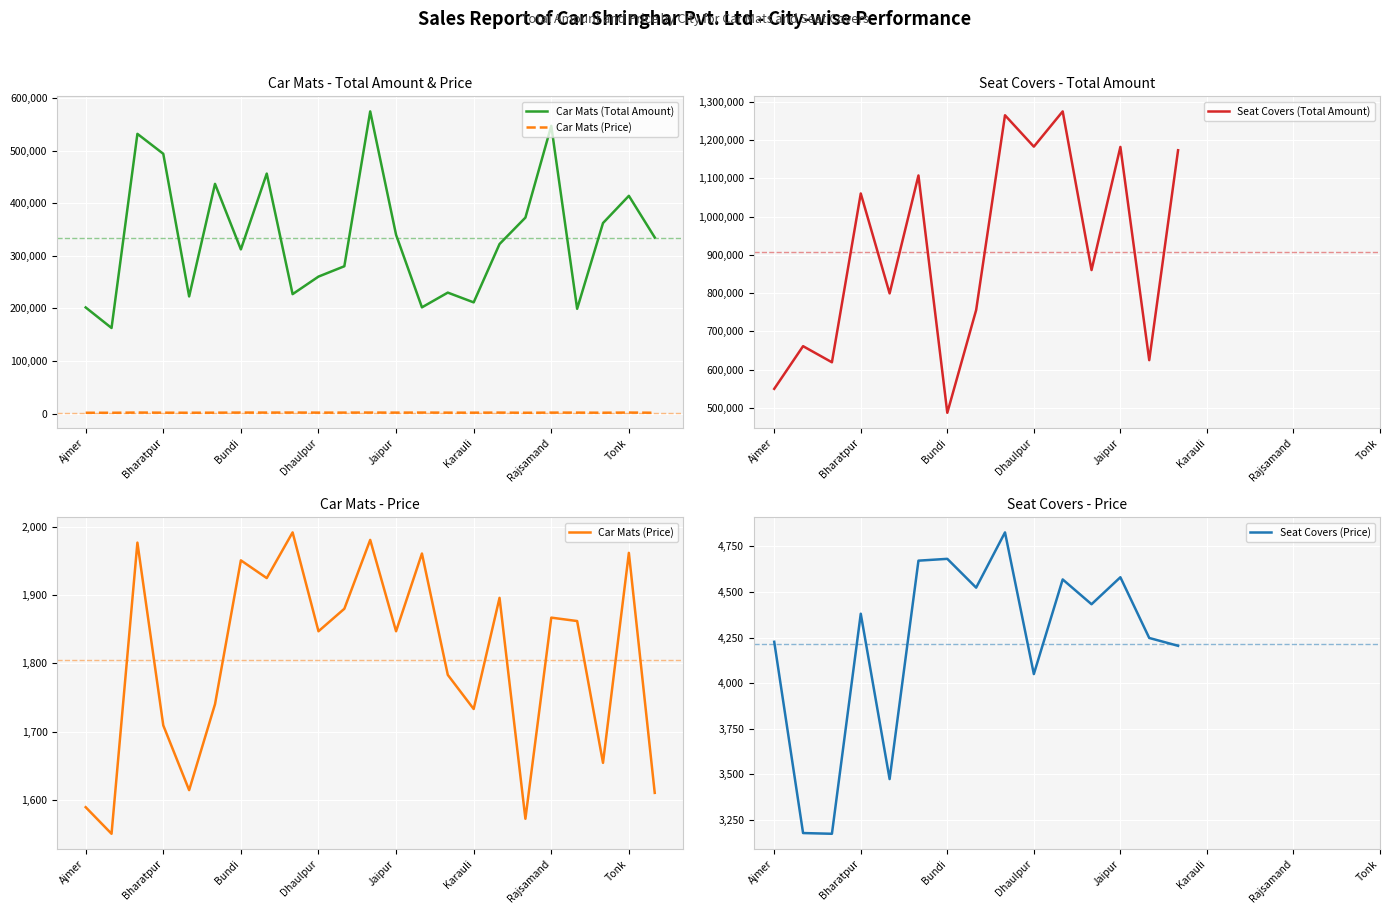

How many distinct data groups are displayed?

4